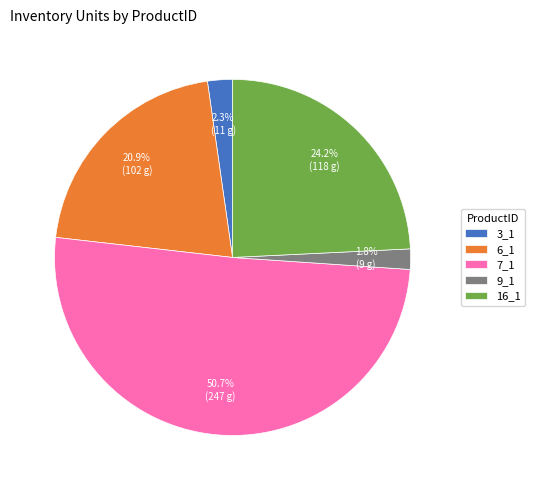

Is there a majority slice in this chart?

Yes